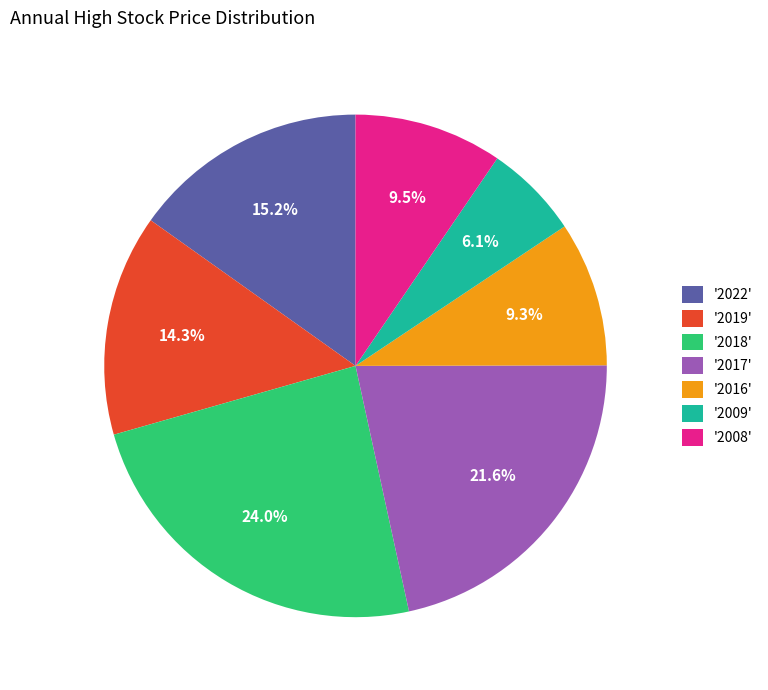

Which category has the smallest portion of the pie?

'2009'